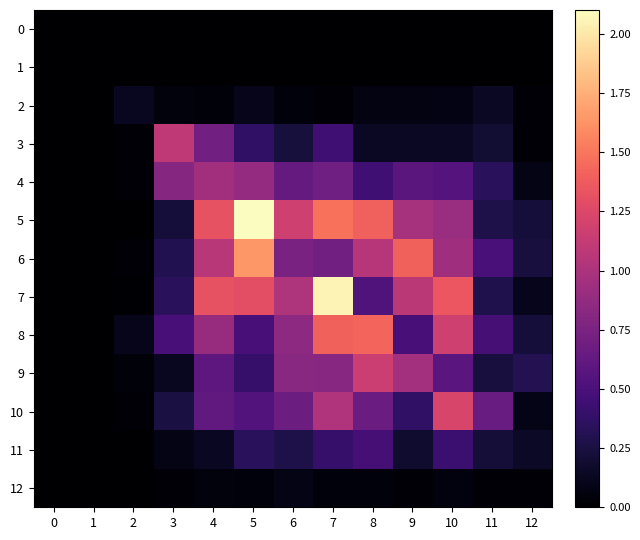

At how many categories does at least one series exceed 0?

11